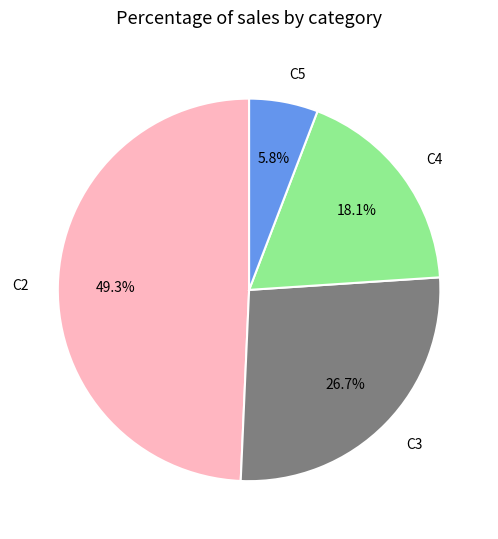

Does any single category account for the majority?

No